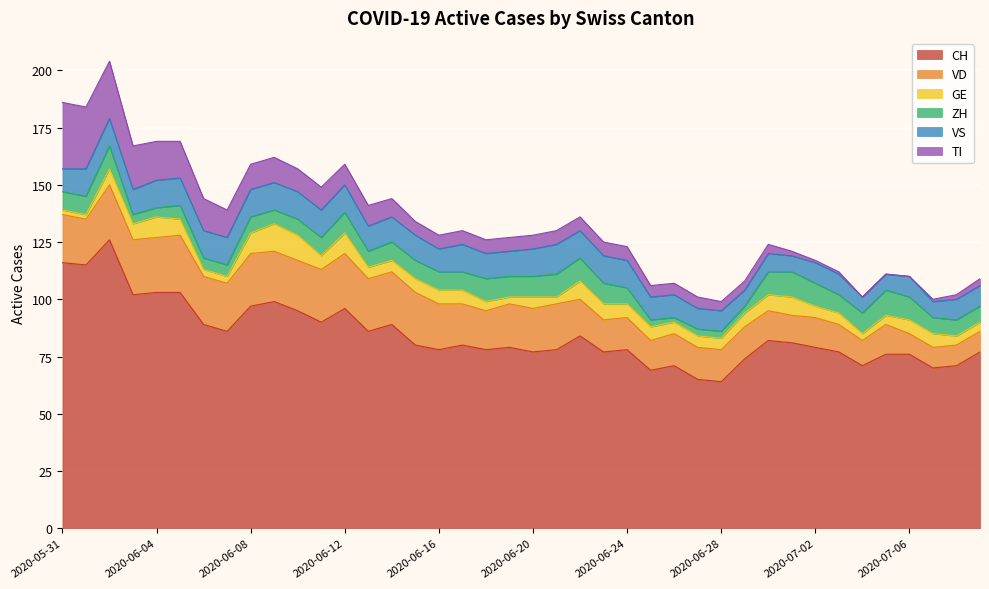

Which series has the widest spread of values?

CH